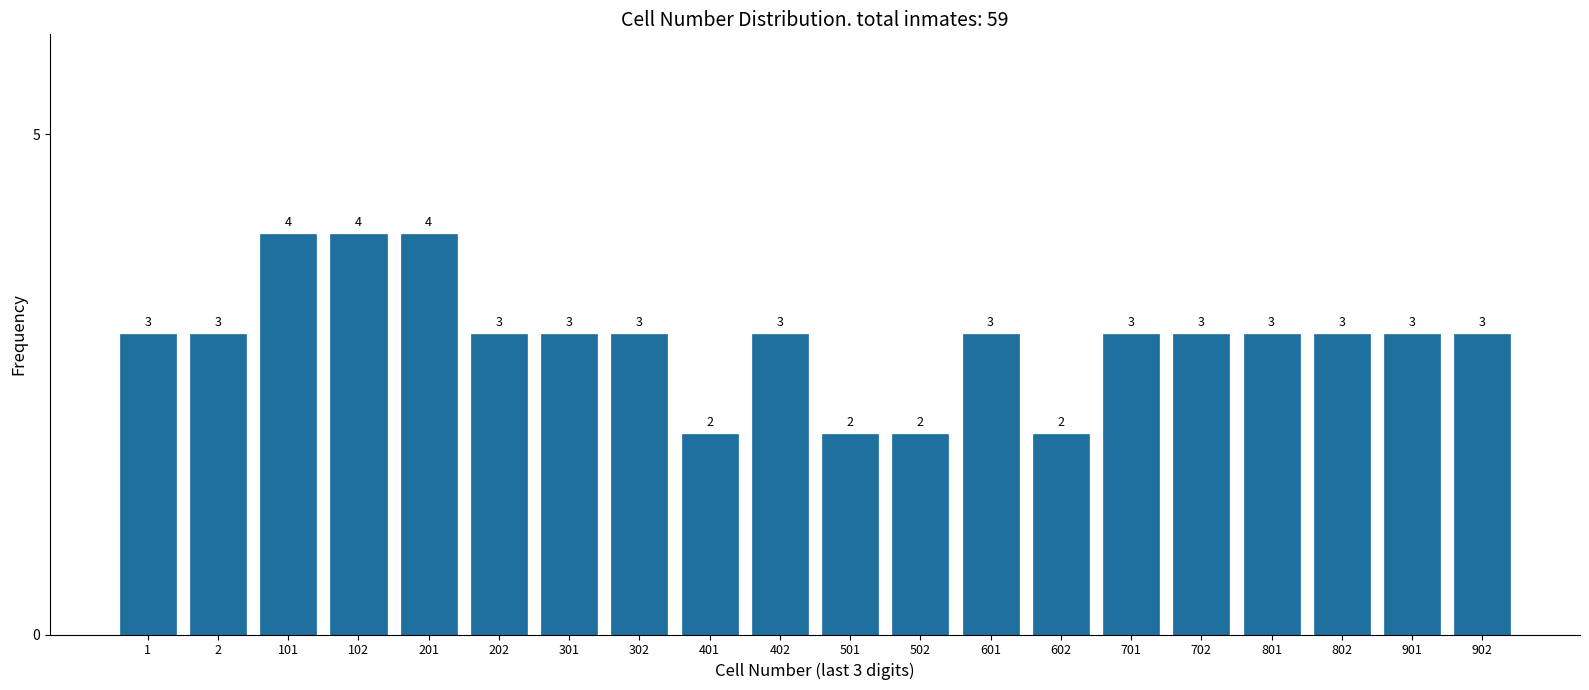

Reading left to right, extract all data points from this chart.

3	3	4	4	4	3	3	3	2	3	2	2	3	2	3	3	3	3	3	3